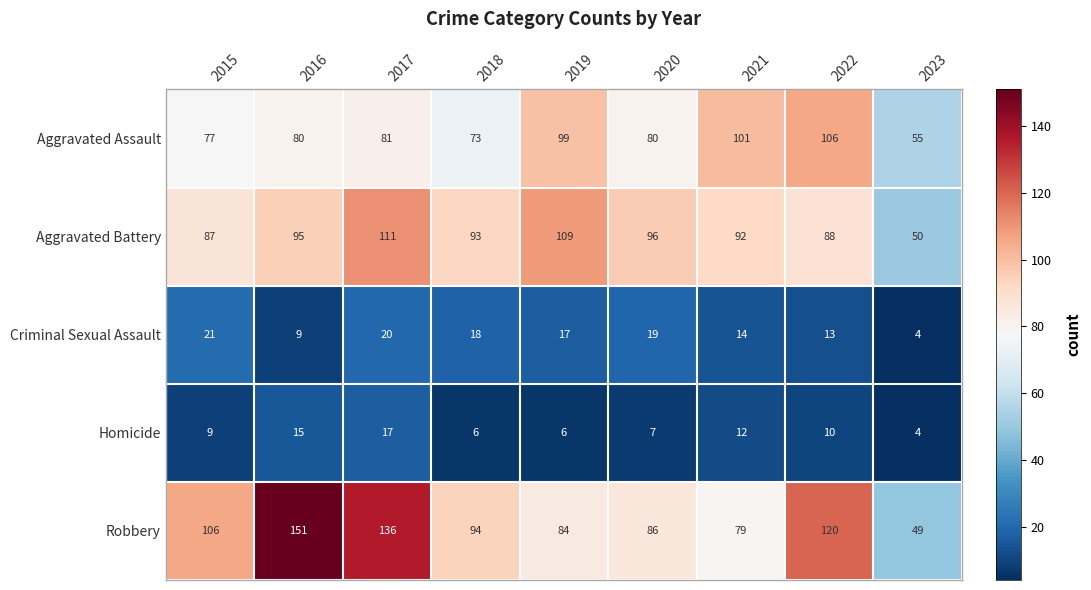

At which category does the chart reach its minimum across all series?

2023